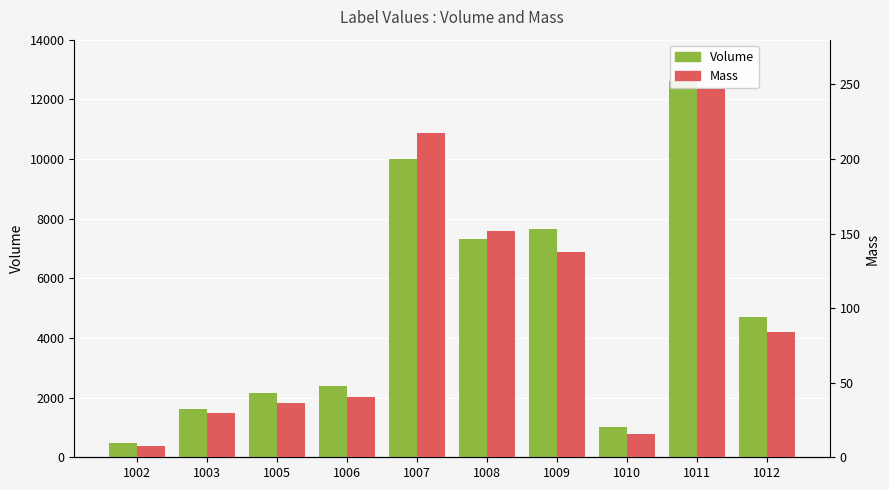

The value of Volume at 1007 is 6807.5. True or false?

False